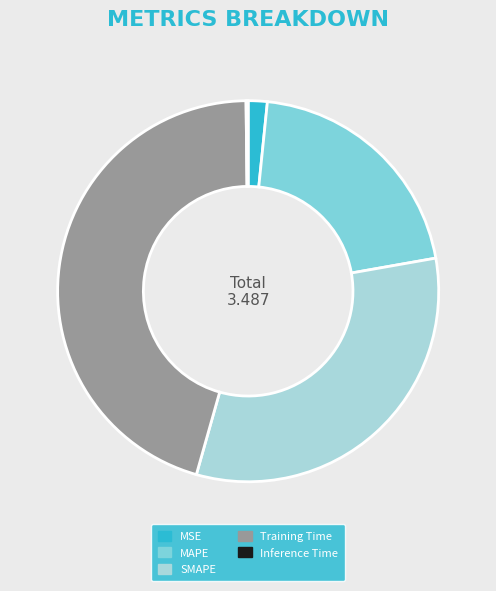

Between MAPE and MSE, which is larger?

MAPE